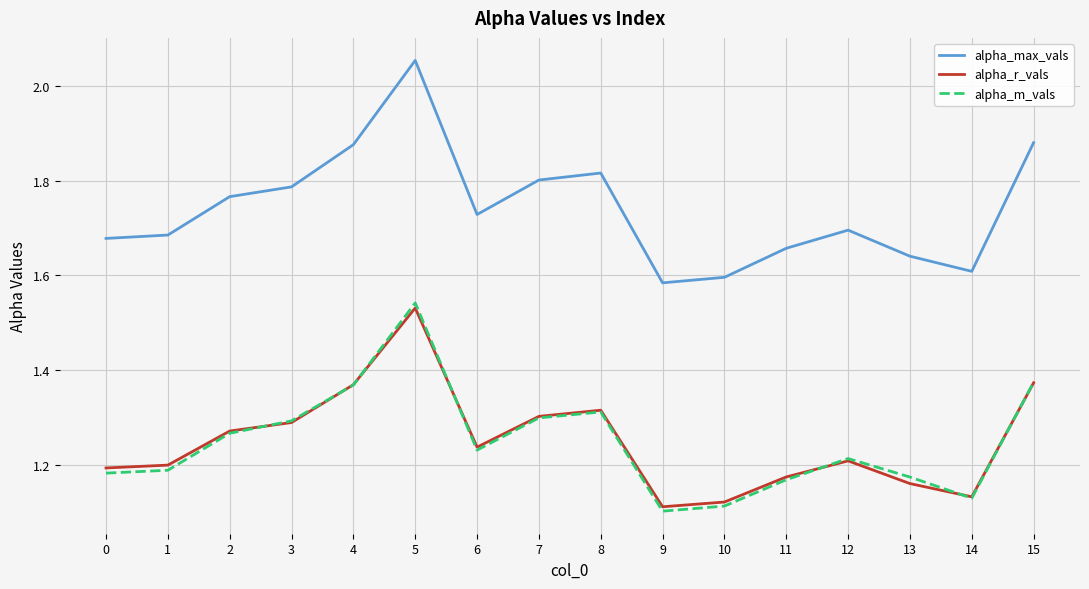

What are all the series names shown in the legend?

alpha_max_vals, alpha_r_vals, alpha_m_vals